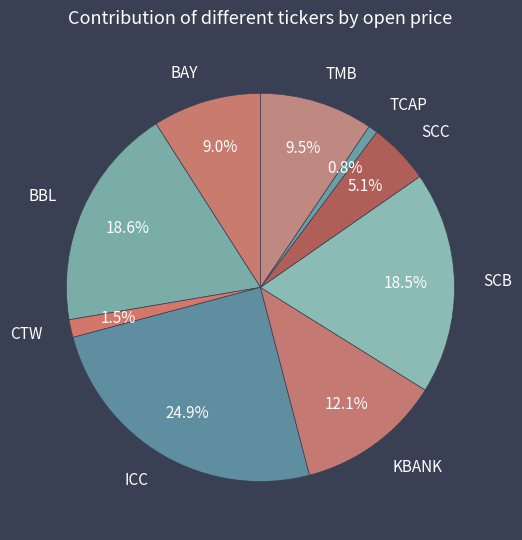

To the nearest percent, what percentage of the pie is TCAP?

1%